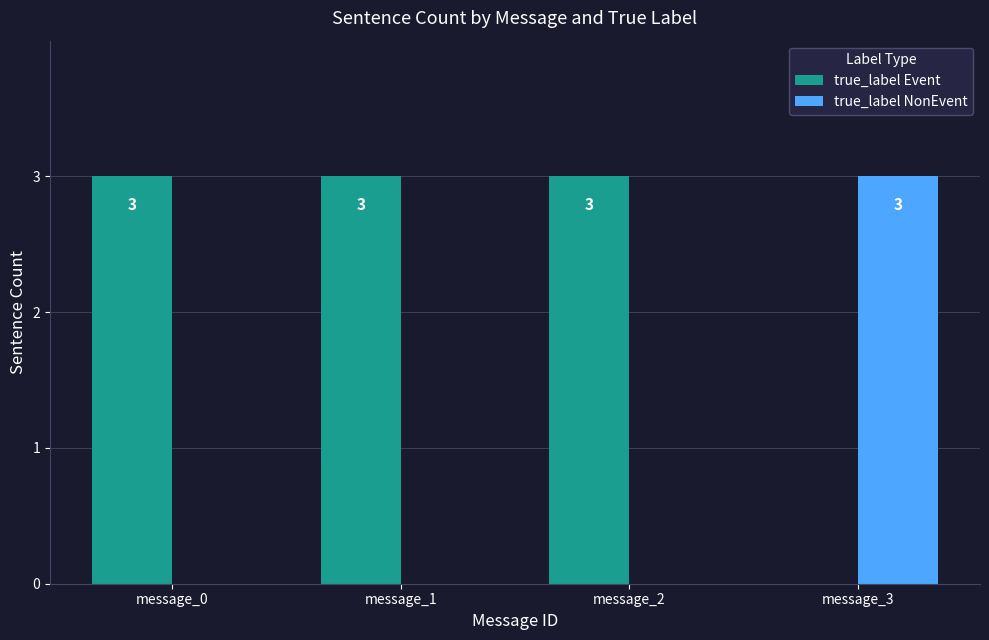

Reading right to left, extract all data points from this chart.

true_label Event: 0	3	3	3
true_label NonEvent: 3	0	0	0